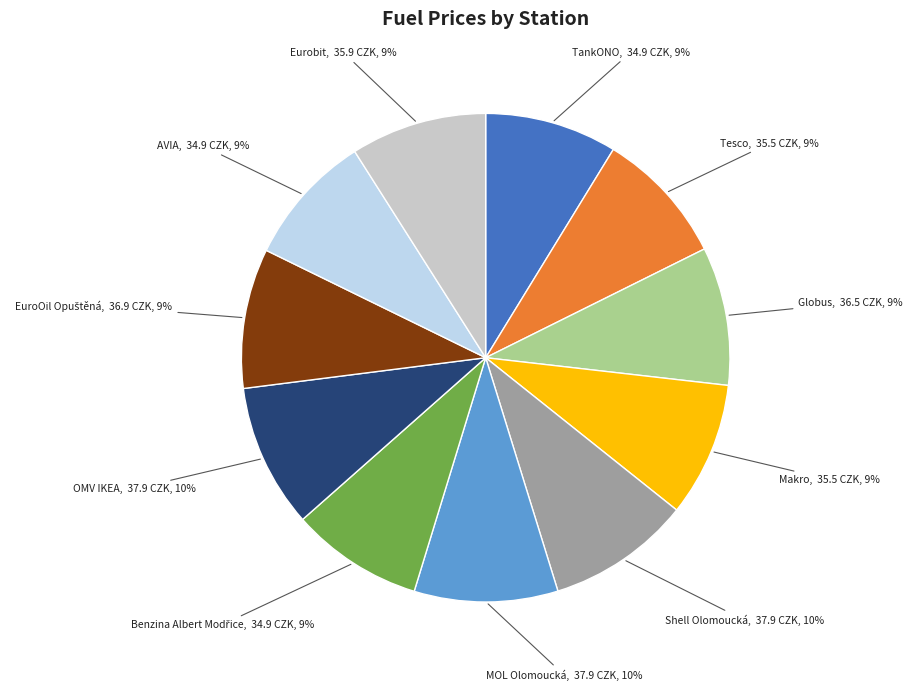

How many segments does this pie chart have?

11